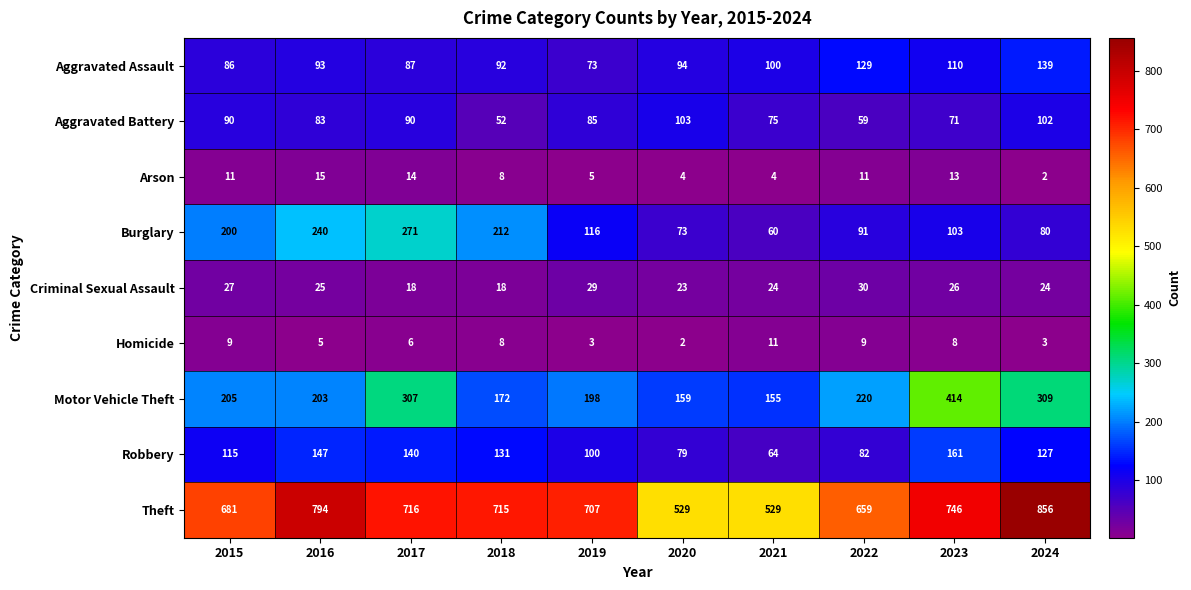

Rank the series by their maximum value, from highest to lowest.

Theft, Motor Vehicle Theft, Burglary, Robbery, Aggravated Assault, Aggravated Battery, Criminal Sexual Assault, Arson, Homicide